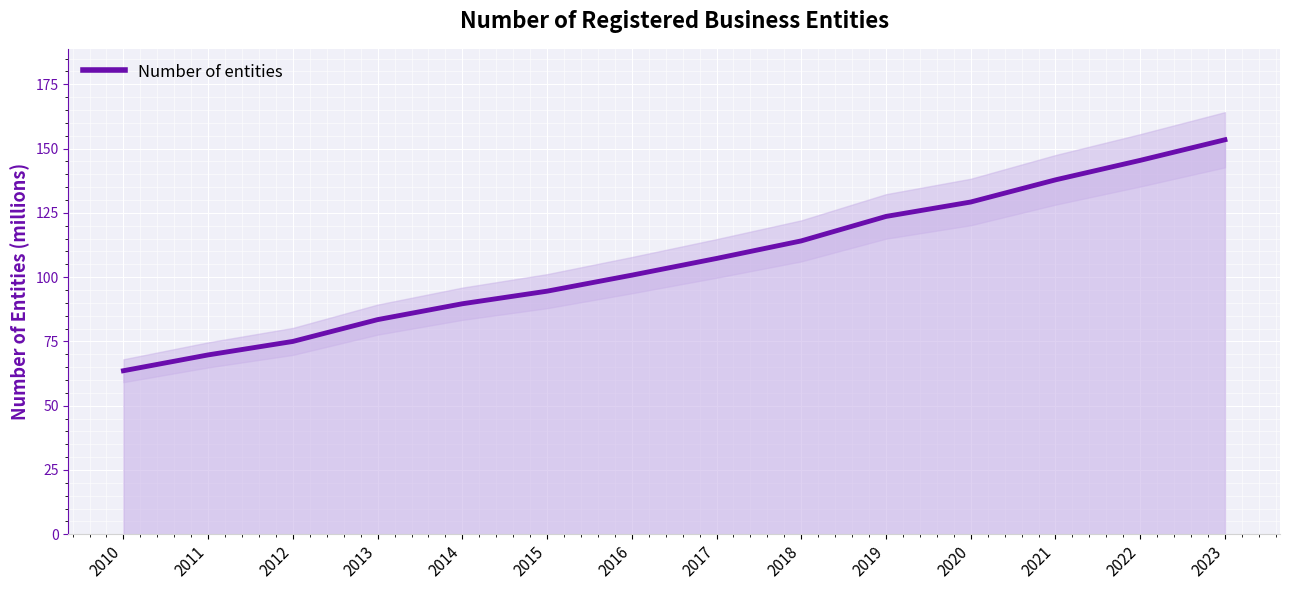

Reading left to right, extract all data points from this chart.

2010=63.6	2011=69.7	2012=75.0	2013=83.5	2014=89.6	2015=94.5	2016=100.7	2017=107.3	2018=114.1	2019=123.6	2020=129.2	2021=137.8	2022=145.4	2023=153.4